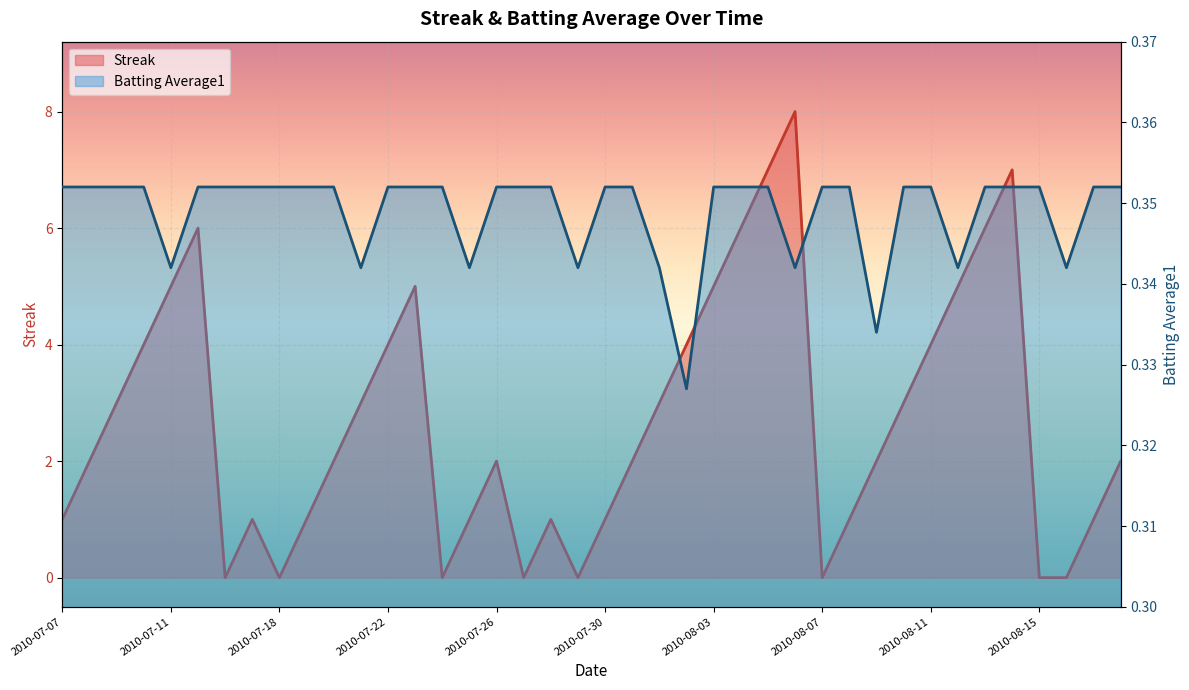

What are all the series names shown in the legend?

Streak, Batting Average1